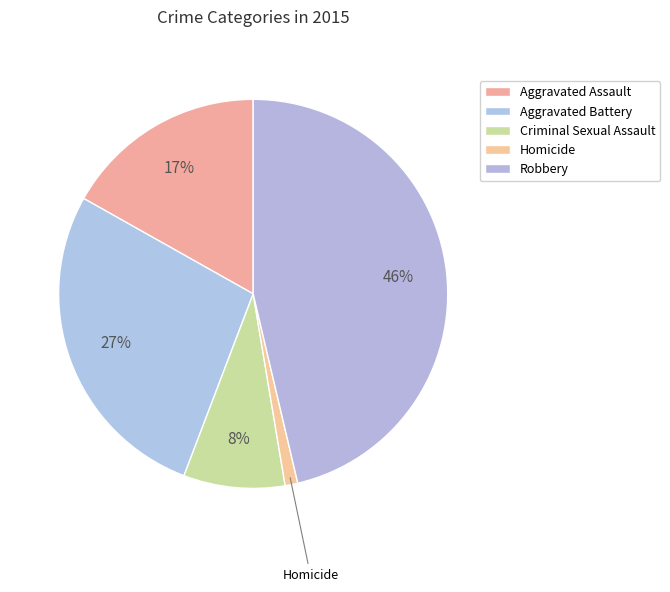

Count the number of slices in the pie.

5